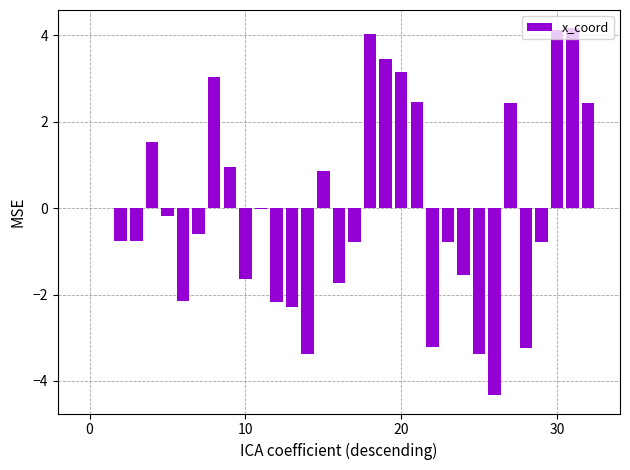

What is the maximum value shown in the chart?

4.2